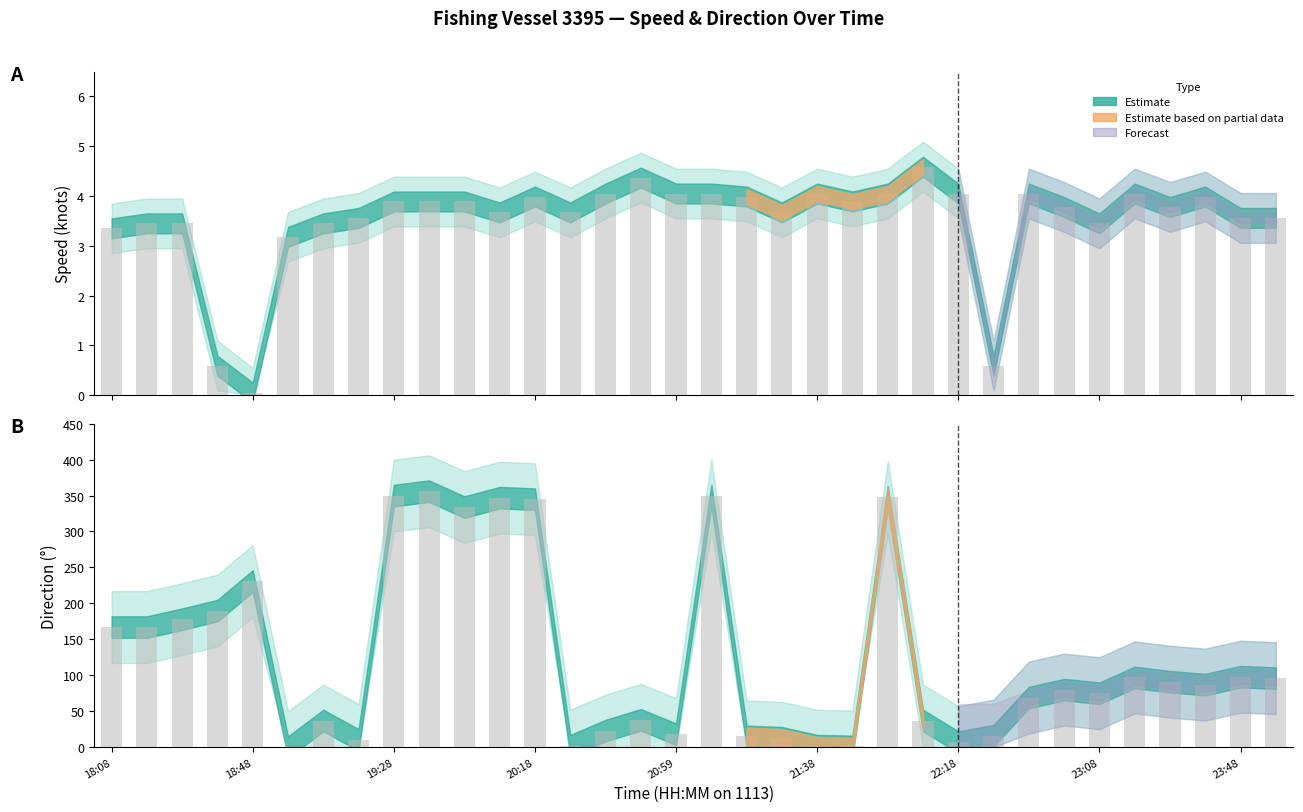

How many values in the 方向 observed series are below 87?

17